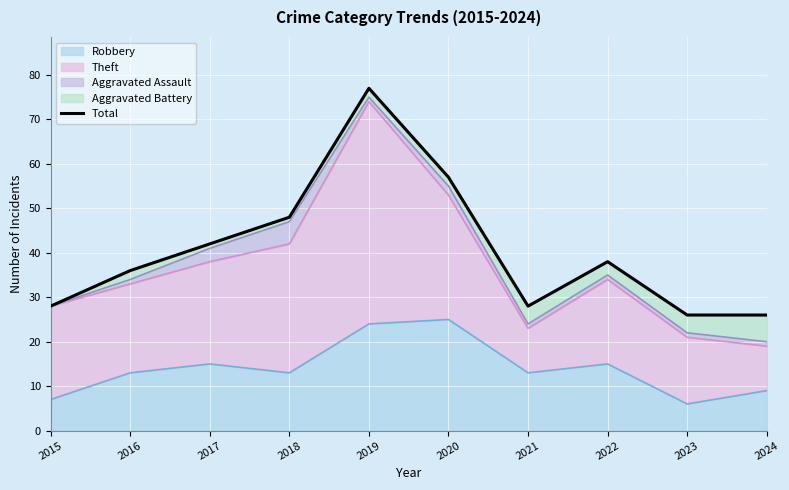

What is the change in value from 2020 to 2022?

-19